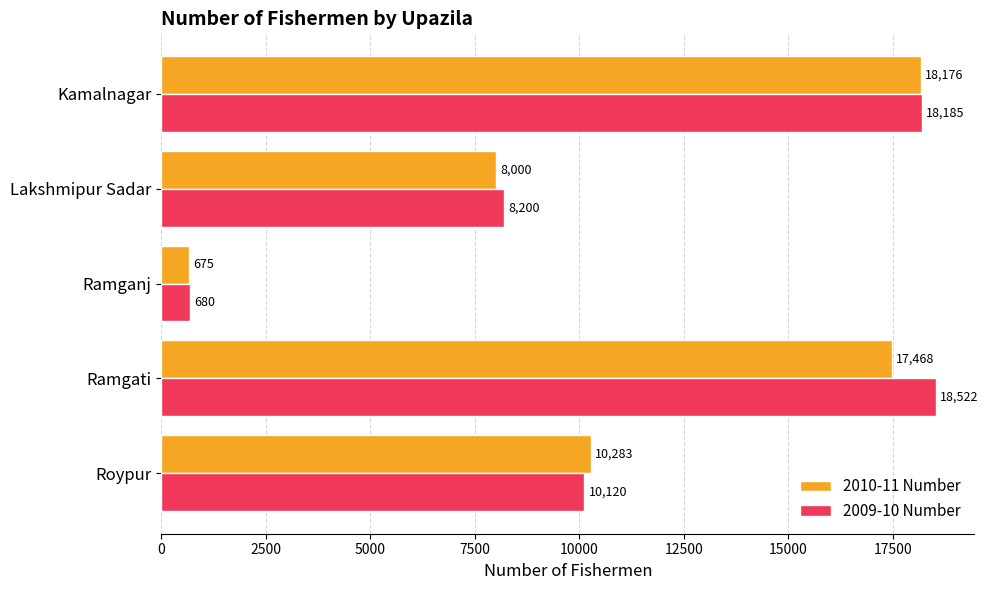

Which series has the widest spread of values?

2009-10 Number